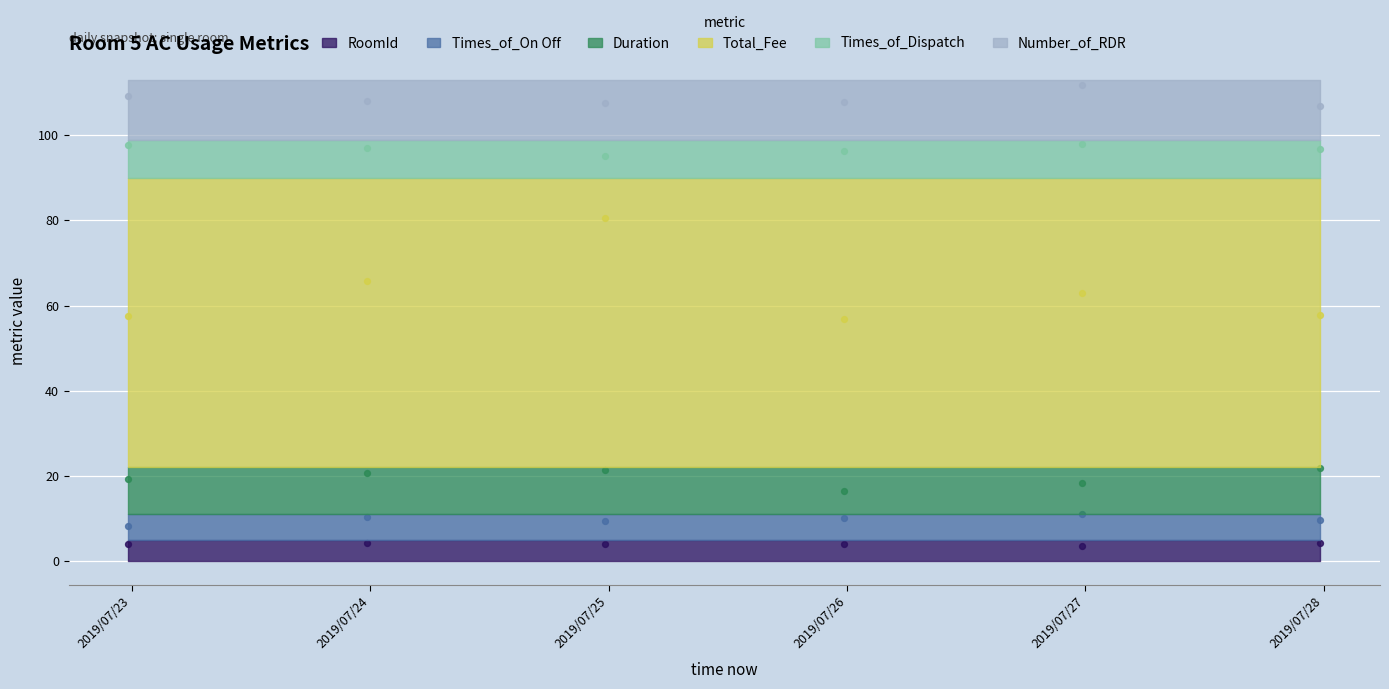

What are all the series names shown in the legend?

RoomId, Times_of_On Off, Duration, Total_Fee, Times_of_Dispatch, Number_of_RDR